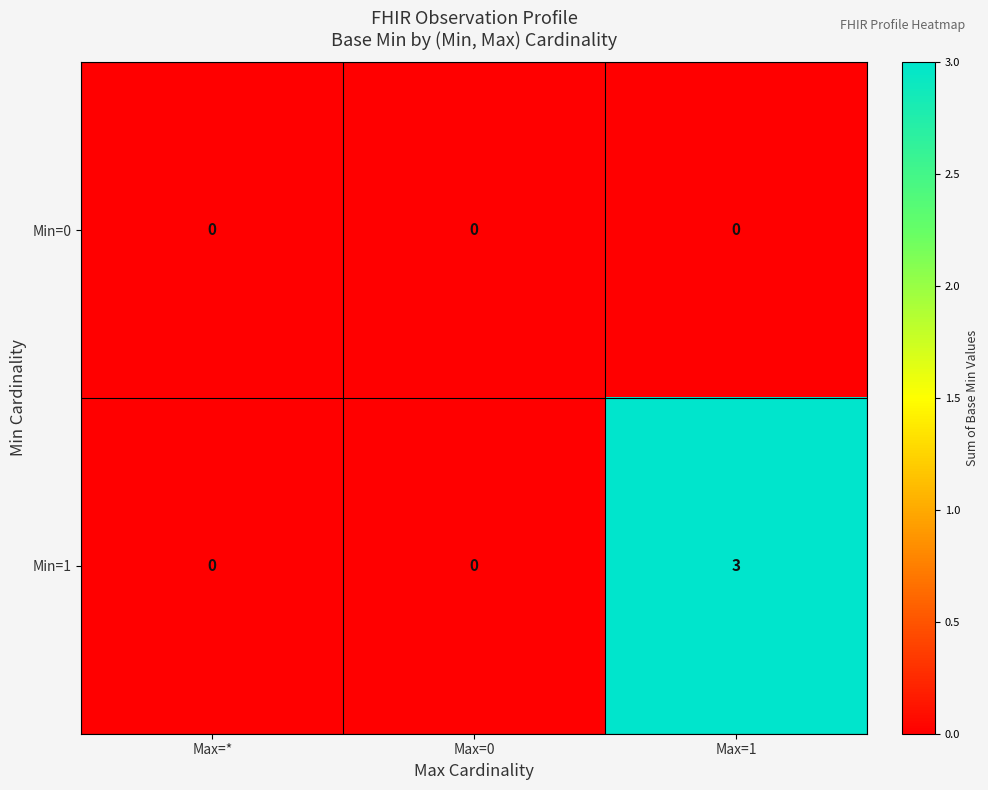

Rank the series by their maximum value, from highest to lowest.

Min=1, Min=0